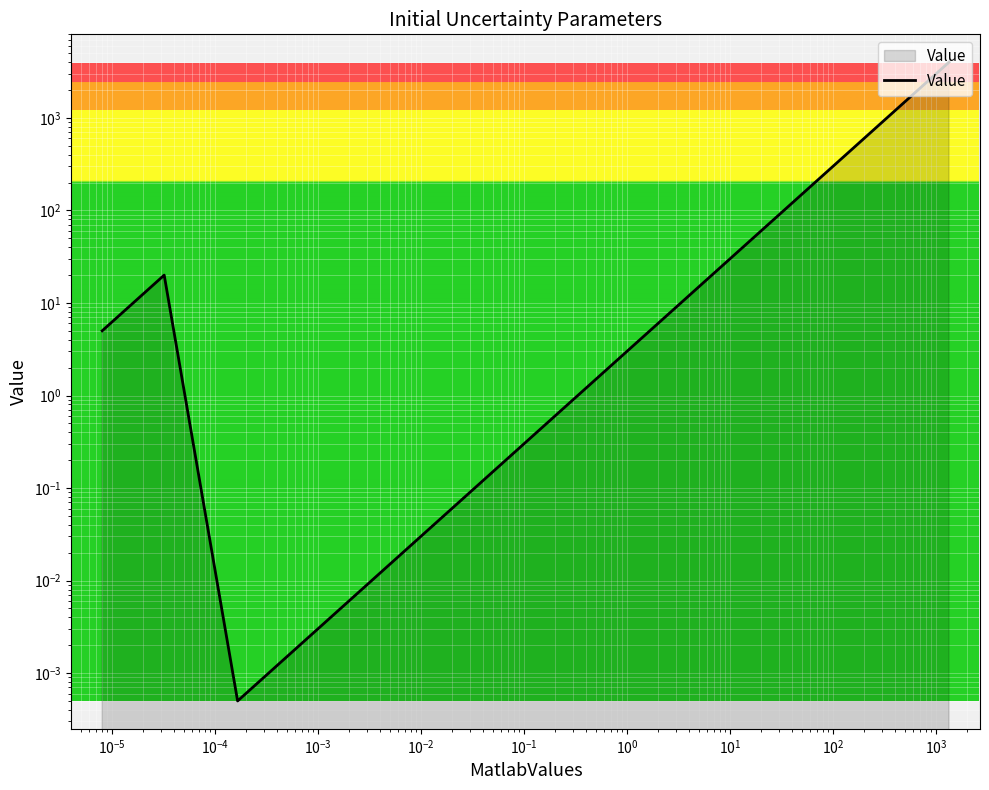

Count the number of values greater than 20.

3